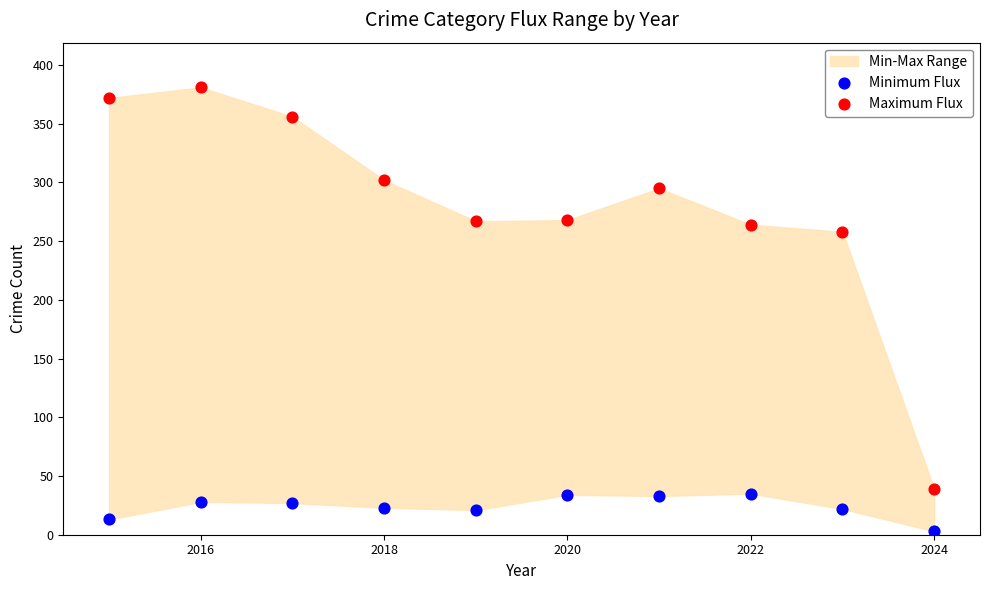

Which series contains the highest Y value?

Maximum Flux